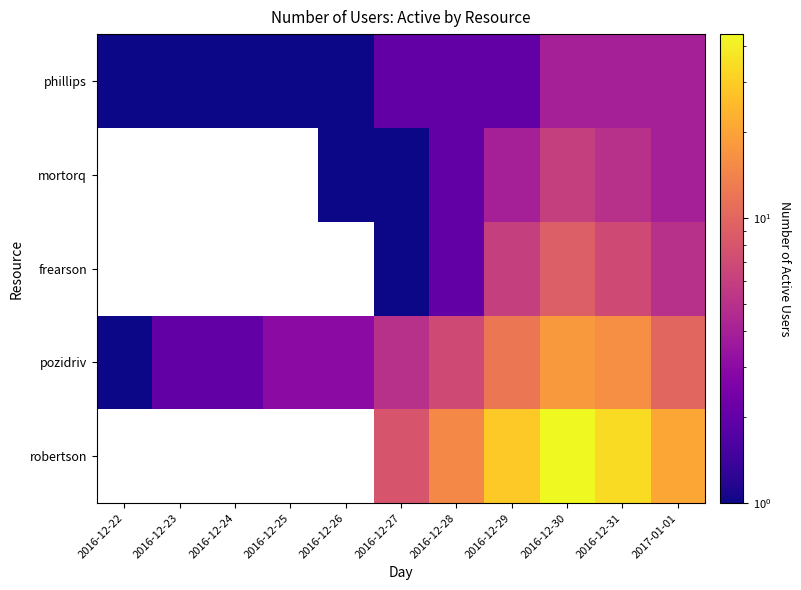

The pozidriv series shows 7.0 at 2016-12-28. True or false?

True